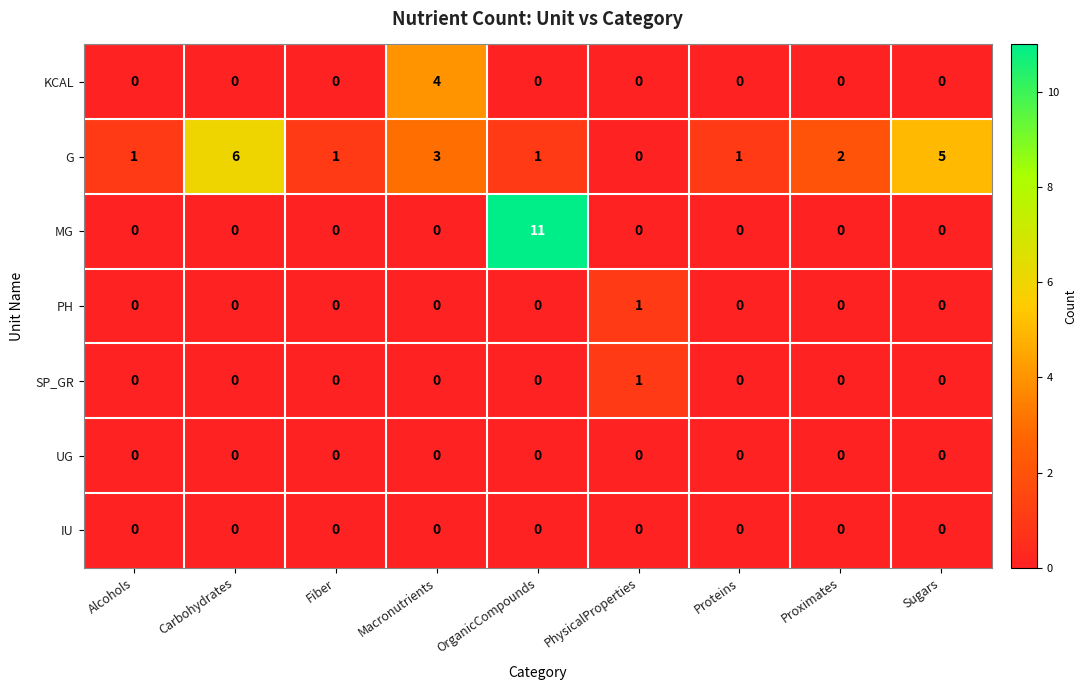

At which category is the sum across all series the highest?

OrganicCompounds